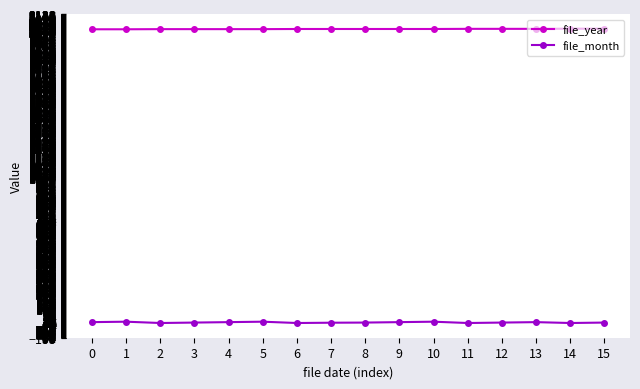

What is the sum of the file_year values at 5 and 1?

4039